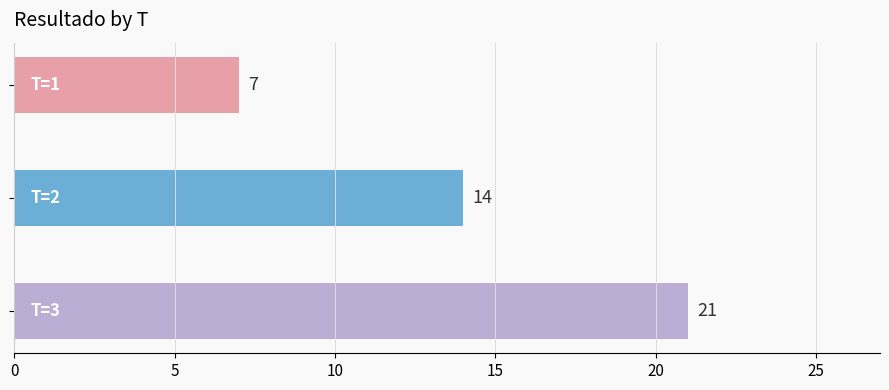

What is the sum of all values?

42